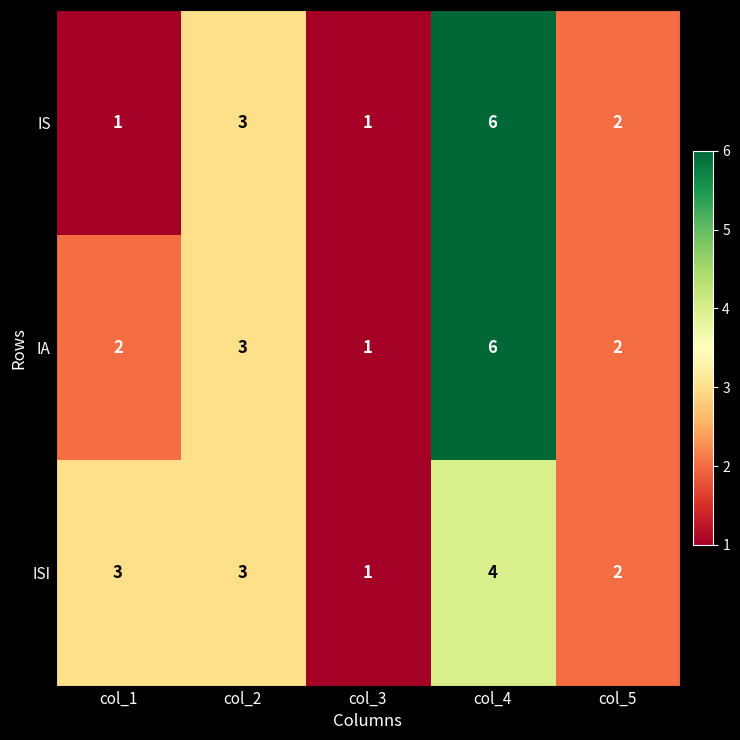

Reading left to right, list all the values displayed in this chart.

IS: 1	3	1	6	2
IA: 2	3	1	6	2
ISI: 3	3	1	4	2